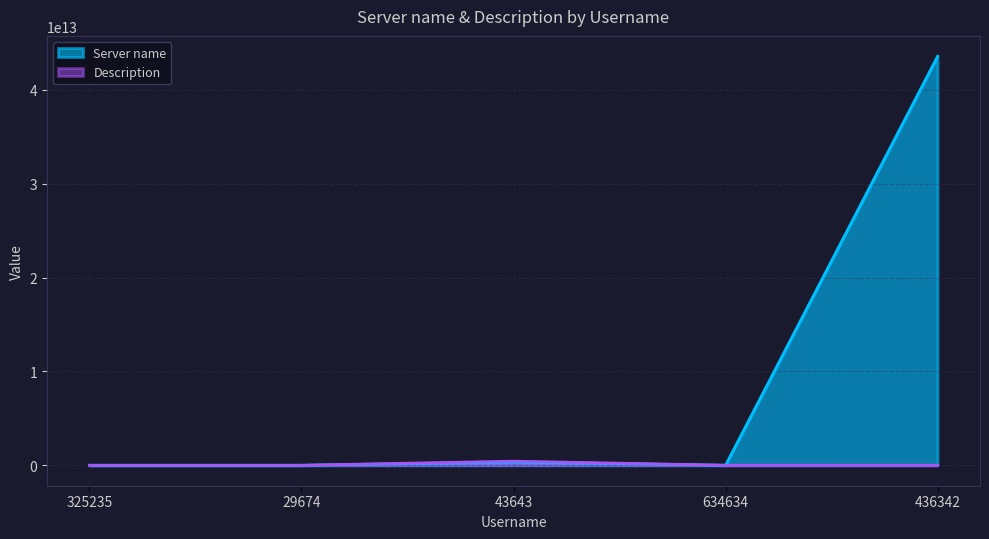

What position from the right is 43643?

3